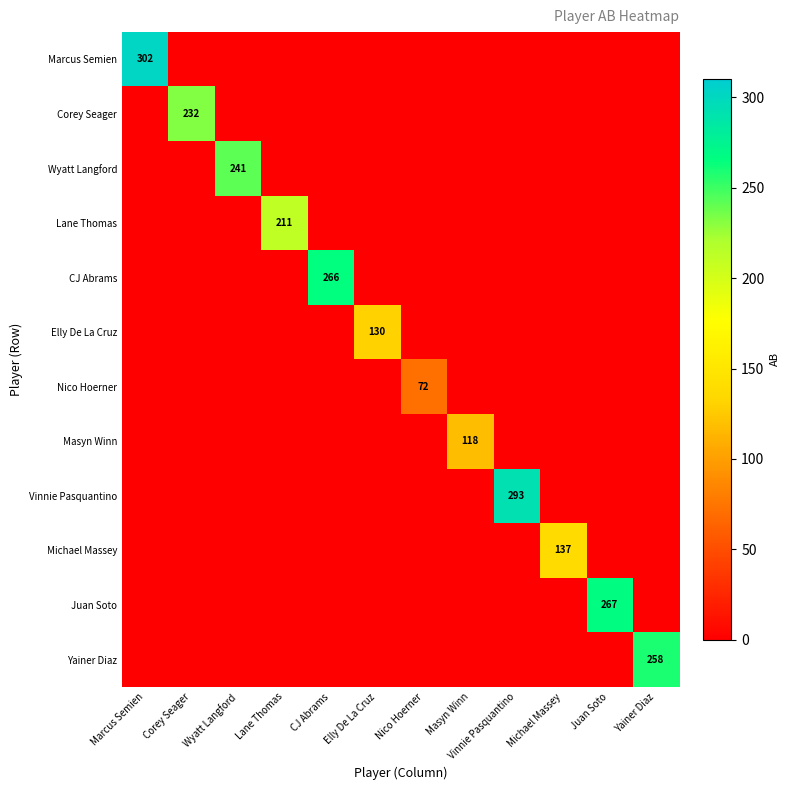

The value of CJ Abrams at CJ Abrams is 165. True or false?

False